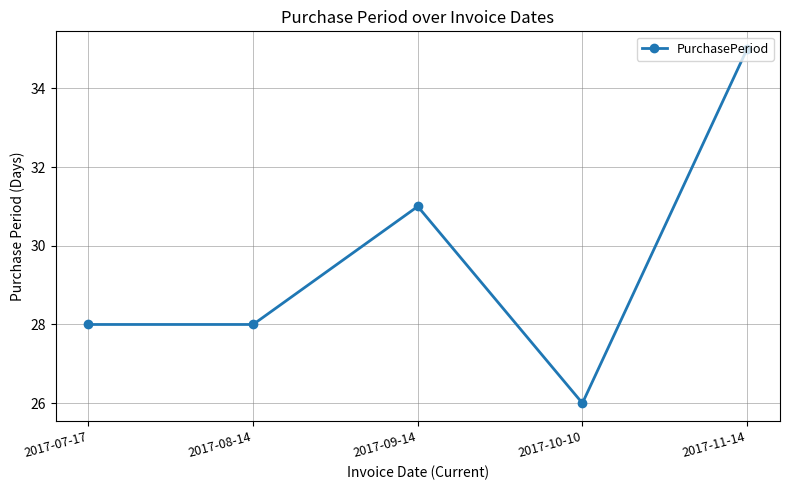

Which has a higher value, 2017-11-14 or 2017-10-10?

2017-11-14